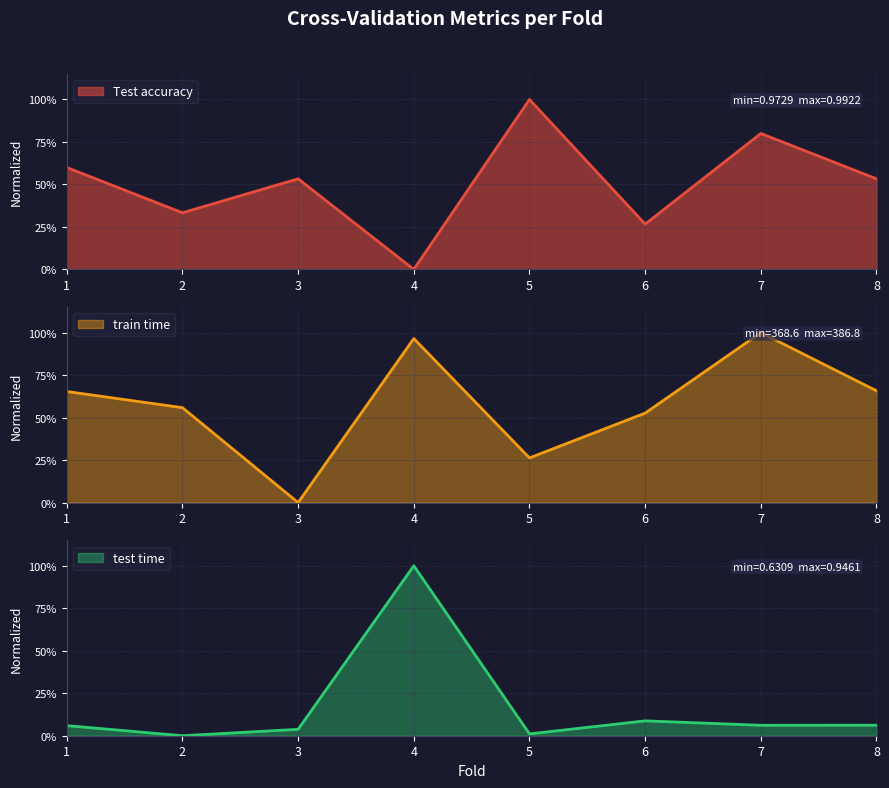

Is it true that test time equals 0.2 at 4?

False